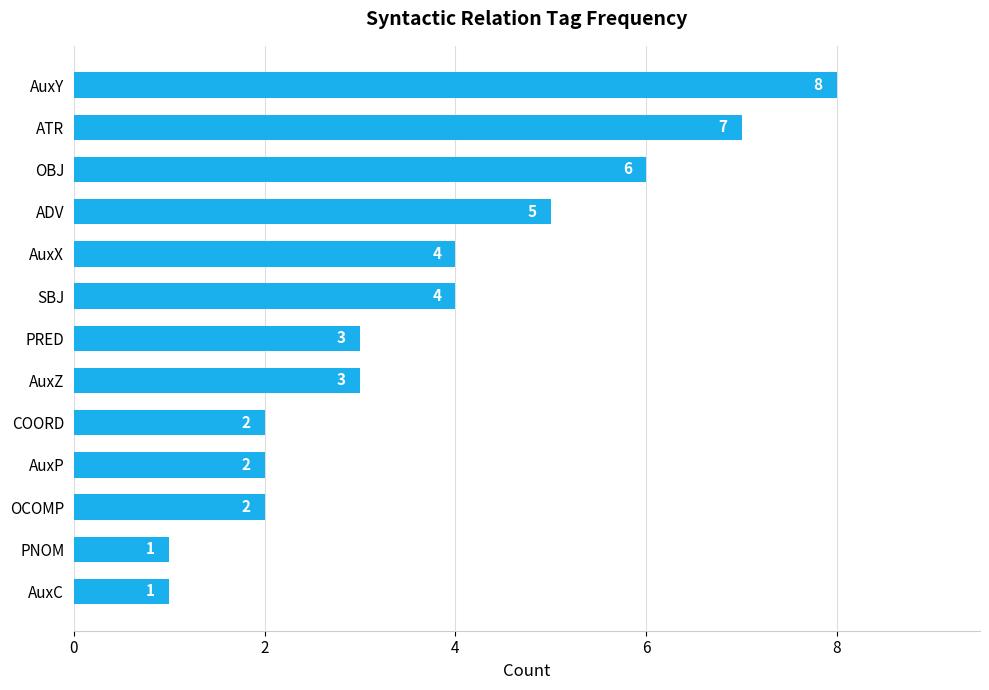

What is the change in value from AuxY to PRED?

-5